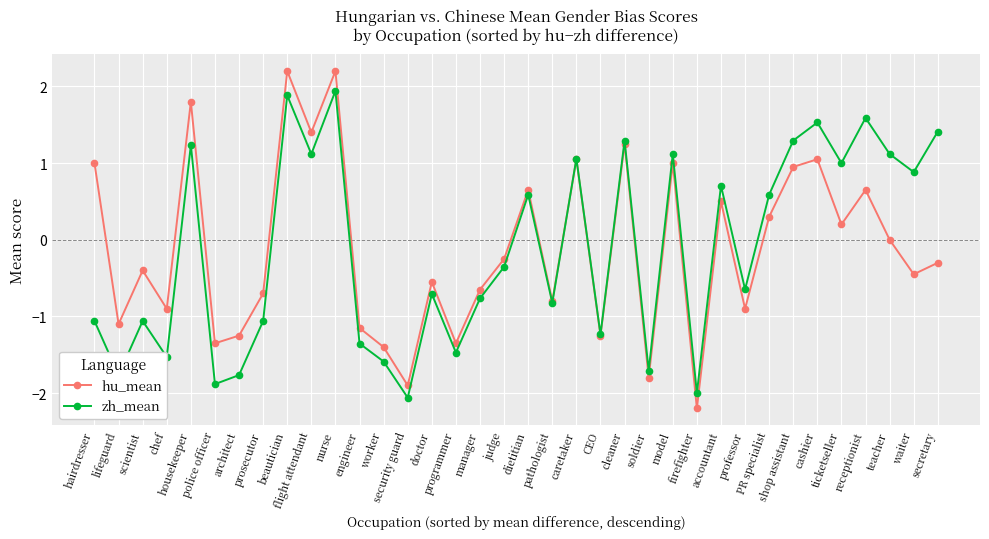

What is the difference between the maximum and second lowest values in the zh_mean series?

3.9